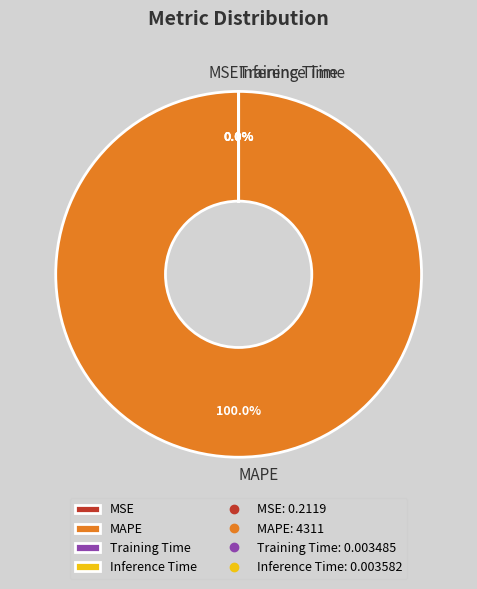

What is the largest slice in the pie chart?

MAPE